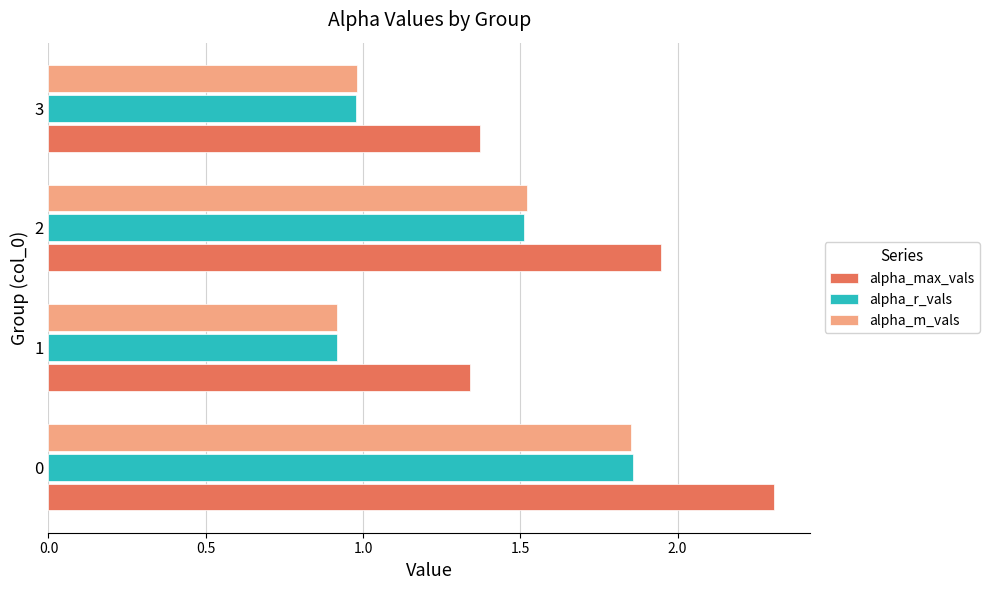

The value of alpha_r_vals at 2 is 2.7. True or false?

False